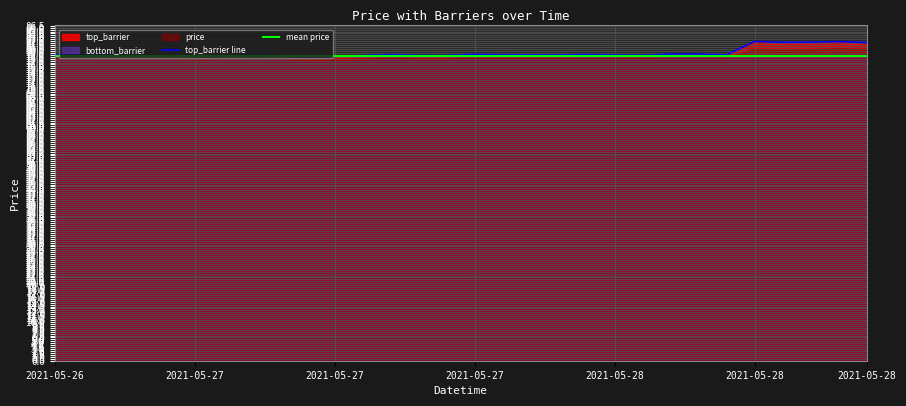

Does the chart have visible grid lines?

Yes